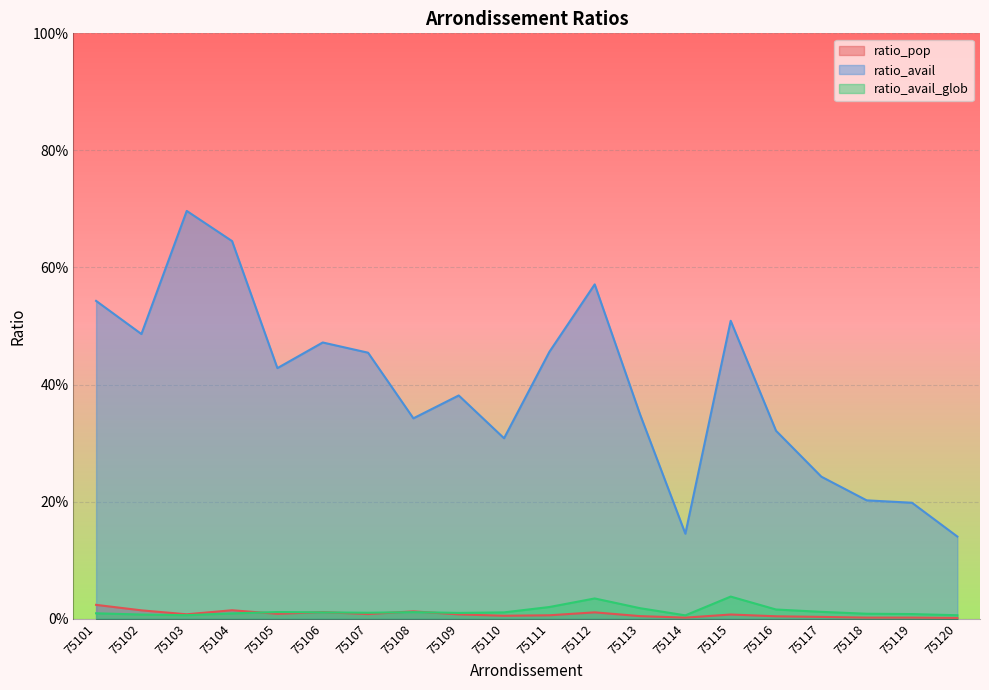

Does the chart display data point markers on the line(s)?

No